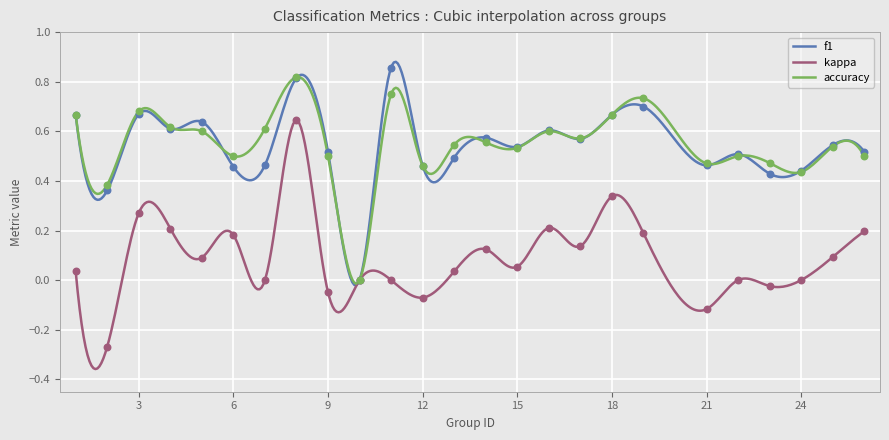

Which series has the largest Y range (max minus min)?

kappa